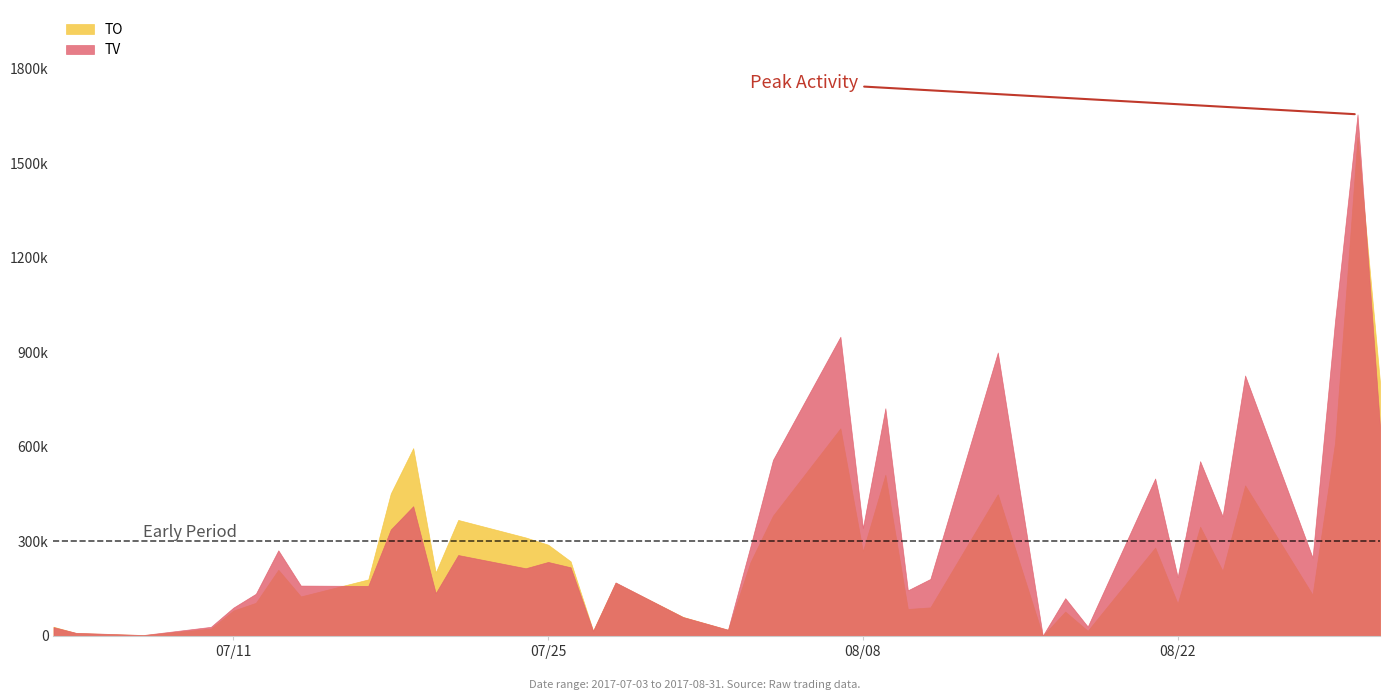

Which series changed the most between 21 and 38?

TO